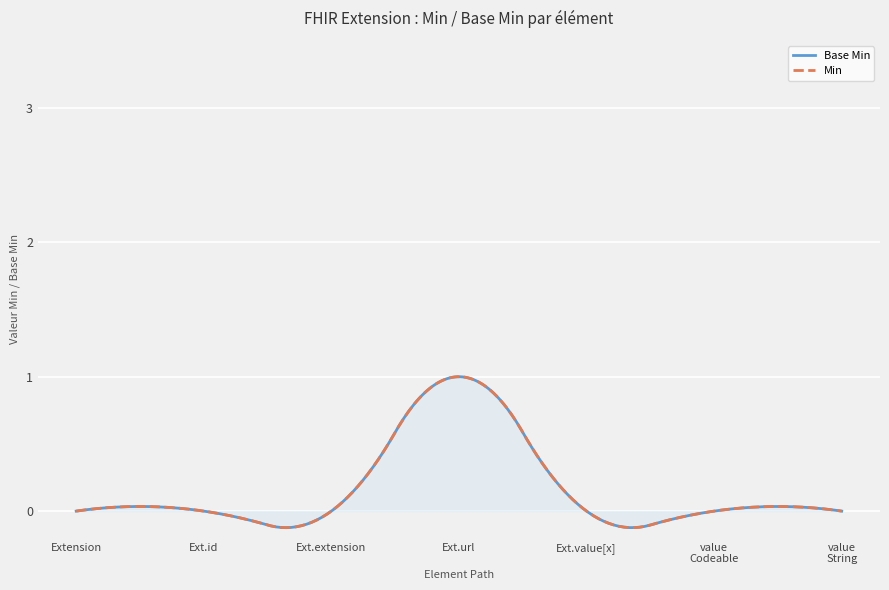

At how many categories does at least one series exceed 0?

1